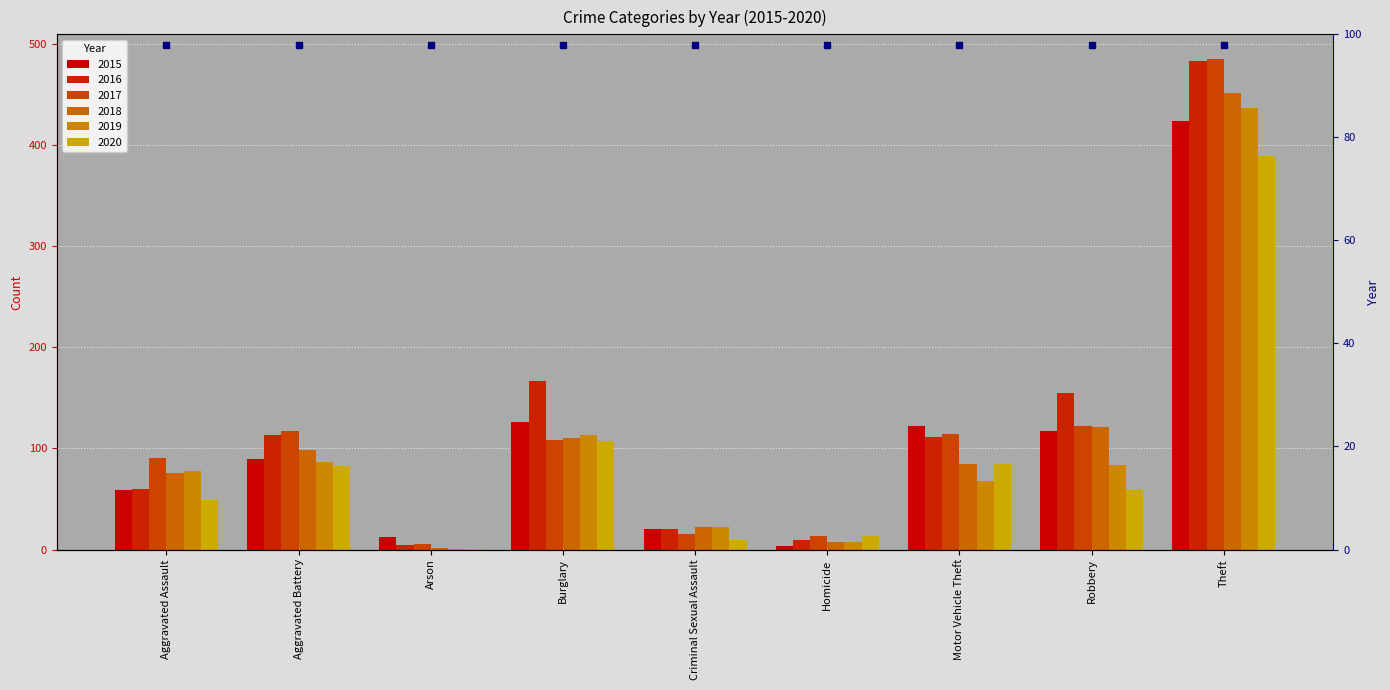

Reading right to left, transcribe all the data shown in this chart.

2015: Theft=424	Robbery=117	Motor Vehicle Theft=122	Homicide=3	Criminal Sexual Assault=20	Burglary=126	Arson=12	Aggravated Battery=89	Aggravated Assault=59
2016: Theft=483	Robbery=155	Motor Vehicle Theft=111	Homicide=9	Criminal Sexual Assault=20	Burglary=167	Arson=4	Aggravated Battery=113	Aggravated Assault=60
2017: Theft=485	Robbery=122	Motor Vehicle Theft=114	Homicide=13	Criminal Sexual Assault=15	Burglary=108	Arson=5	Aggravated Battery=117	Aggravated Assault=90
2018: Theft=451	Robbery=121	Motor Vehicle Theft=85	Homicide=7	Criminal Sexual Assault=22	Burglary=110	Arson=2	Aggravated Battery=98	Aggravated Assault=76
2019: Theft=436	Robbery=84	Motor Vehicle Theft=68	Homicide=7	Criminal Sexual Assault=22	Burglary=113	Arson=1	Aggravated Battery=87	Aggravated Assault=78
2020: Theft=389	Robbery=59	Motor Vehicle Theft=85	Homicide=13	Criminal Sexual Assault=9	Burglary=107	Arson=1	Aggravated Battery=83	Aggravated Assault=49